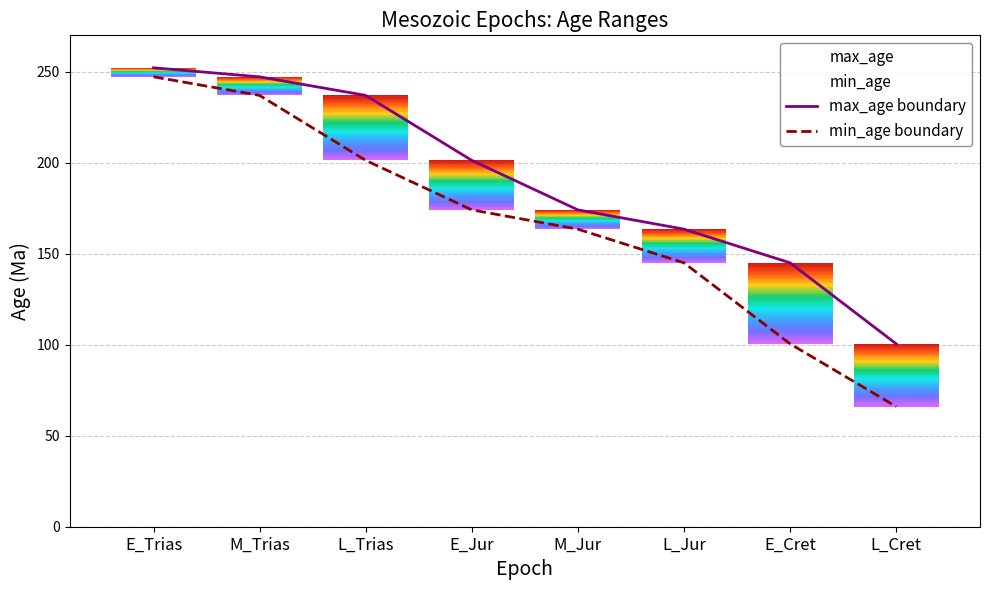

True or false: min_age boundary has a value of 49.8 at E_Cret.

False